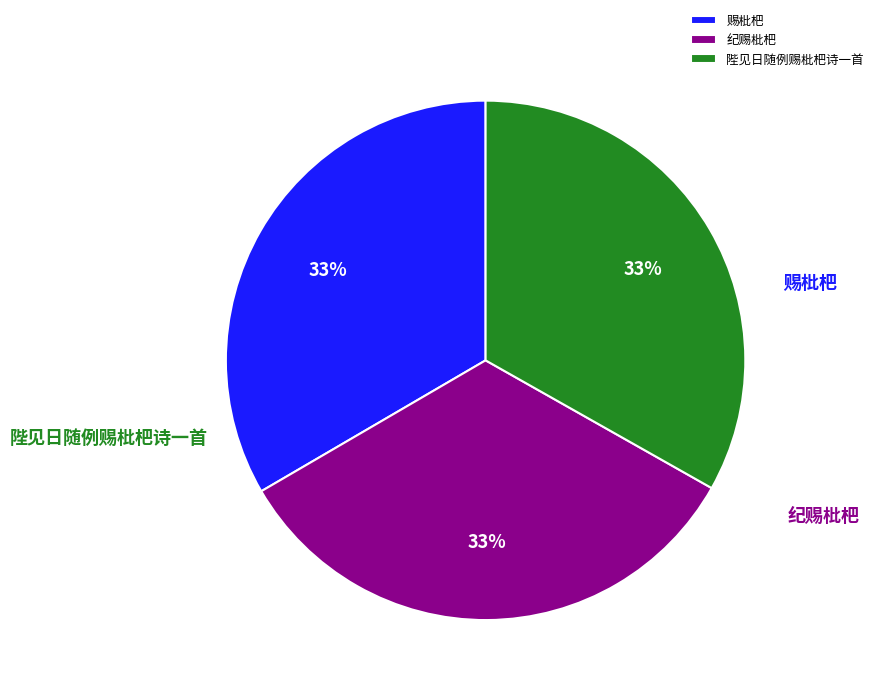

Rank the categories by value from highest to lowest.

纪赐枇杷, 赐枇杷, 陛见日随例赐枇杷诗一首